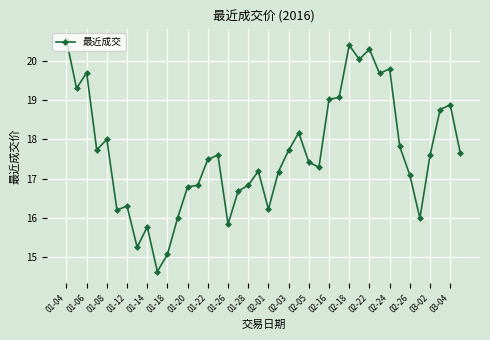

What is the difference between the second highest and second lowest values?

5.3